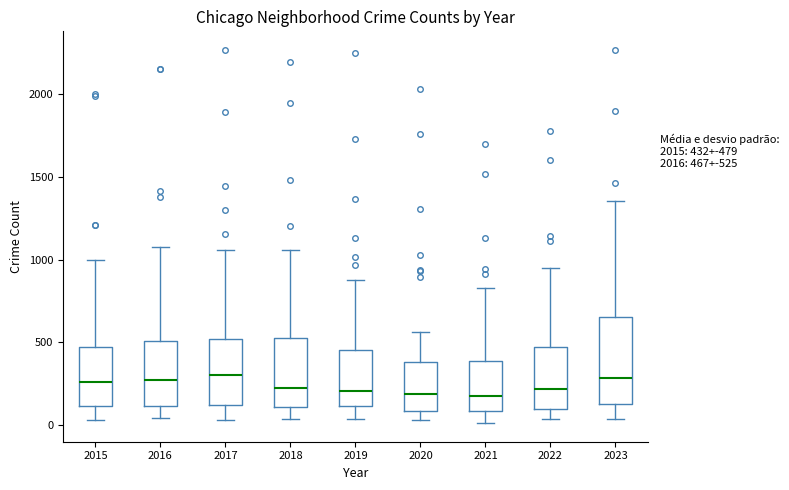

Comparing the boxes themselves (not the whiskers), which one is the tallest?

2023